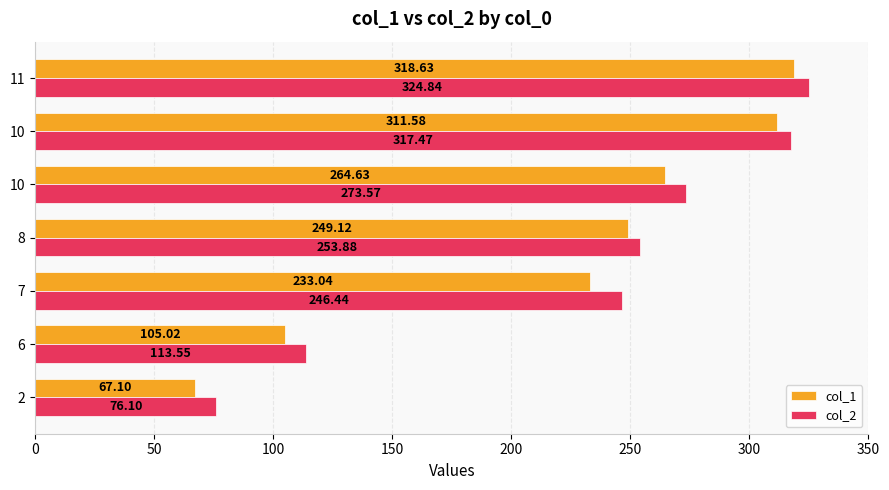

Reading right to left, transcribe all the data shown in this chart.

col_1: 318.6	311.6	264.6	249.1	233.0	105.0	67.1
col_2: 324.8	317.5	273.6	253.9	246.4	113.5	76.1